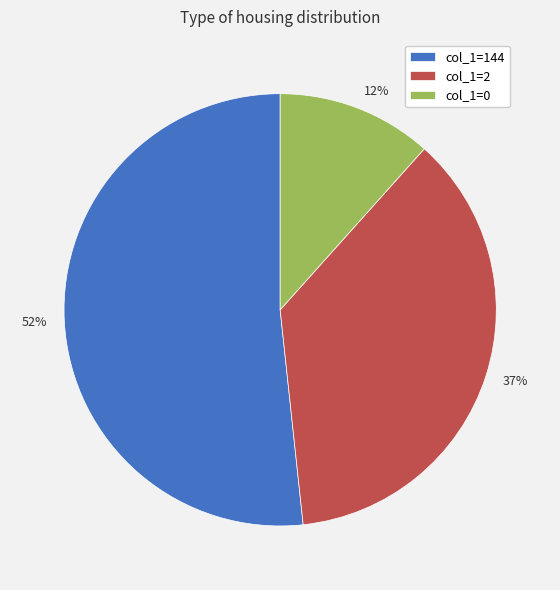

To the nearest percent, what is the average slice percentage?

33%